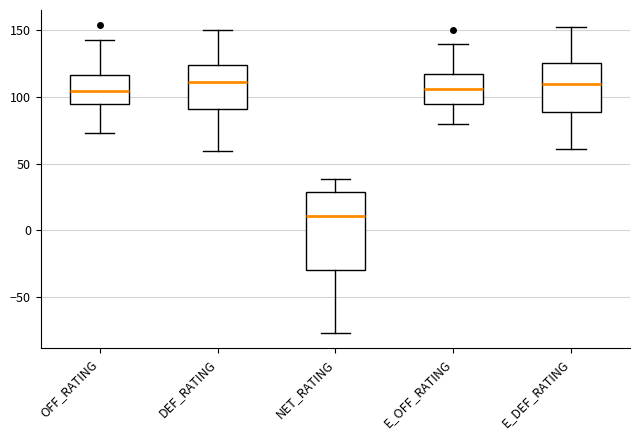

Which box has the lowest median line?

NET_RATING